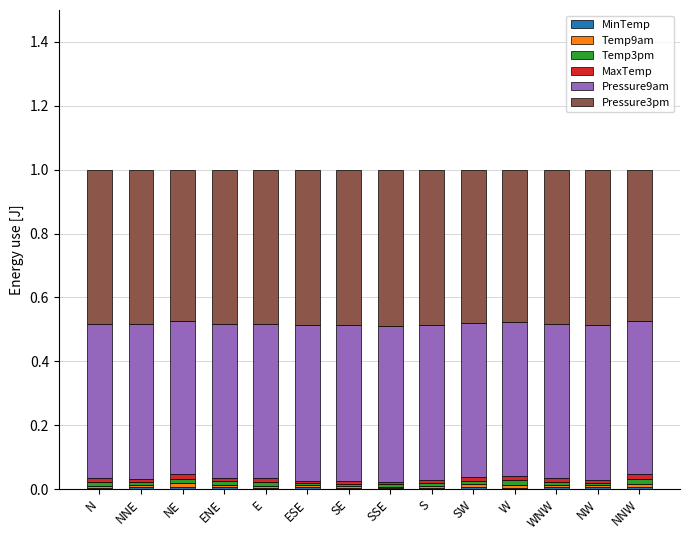

Are the bars grouped side by side (vs. stacked)?

No